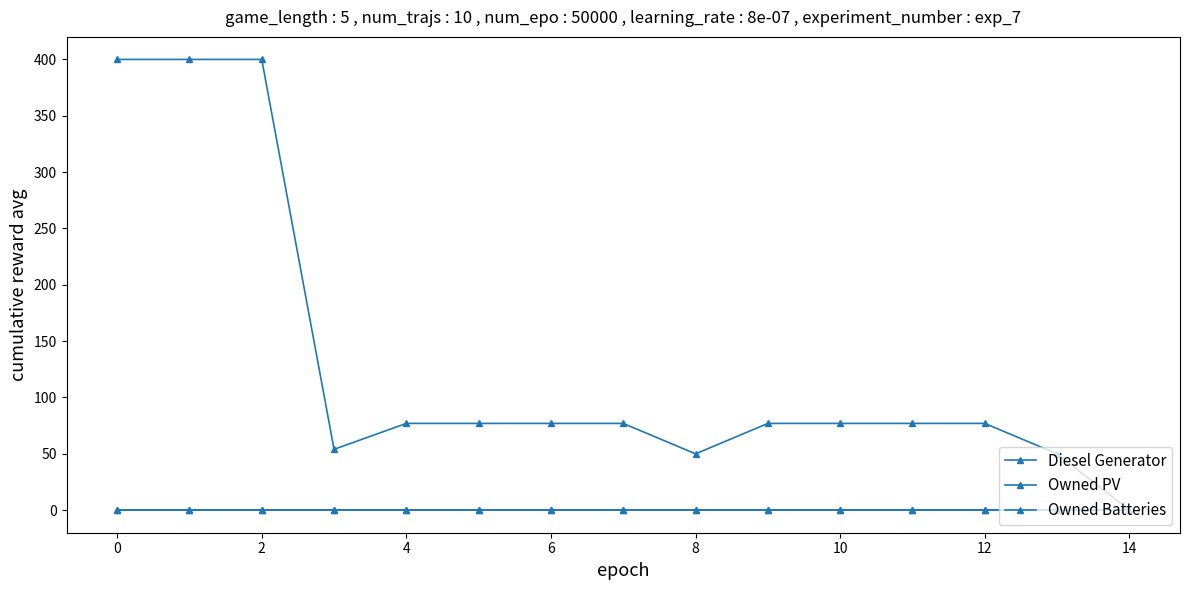

Does the chart have visible grid lines?

No